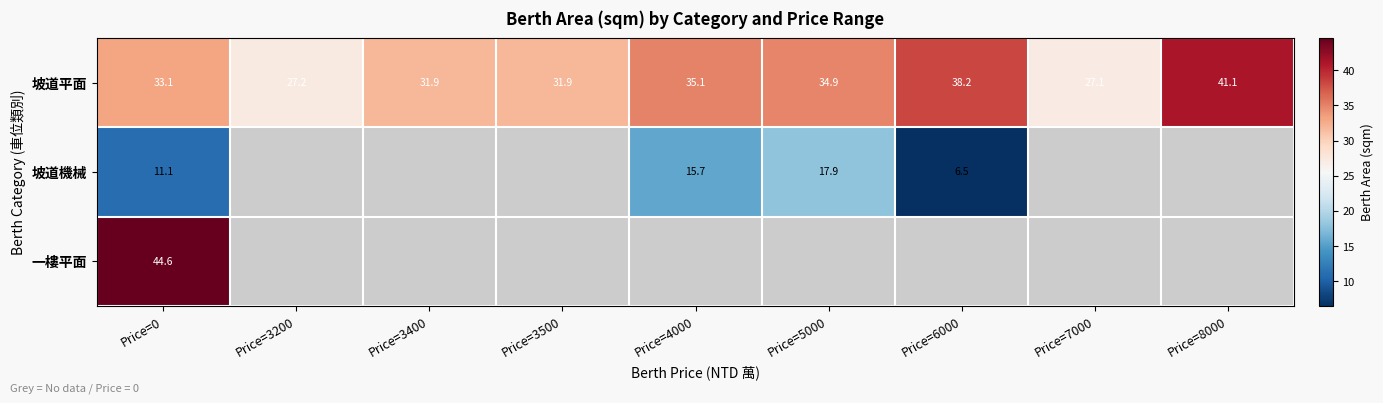

Between Price=3400 and Price=8000, which series saw the biggest shift?

坡道平面